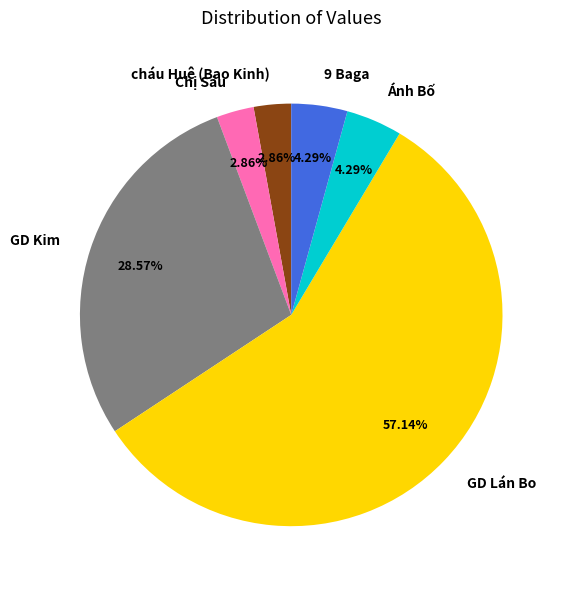

How many slices are in this pie chart?

6